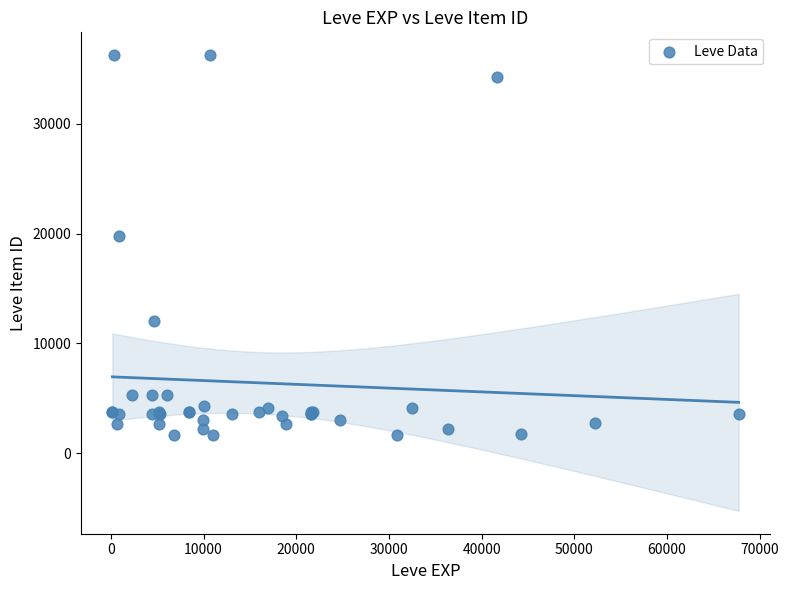

What Y value in the scatter plot is closest to 18967?

19744